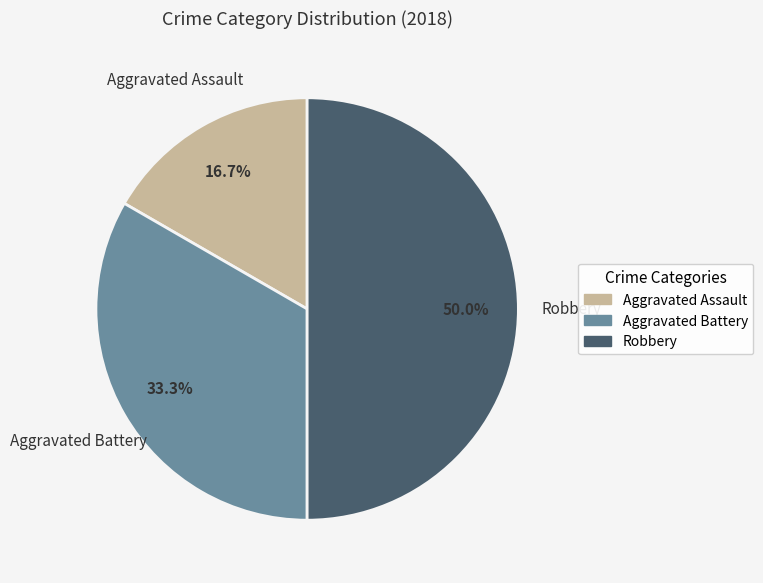

The Robbery slice represents 39% of the pie. True or false?

False